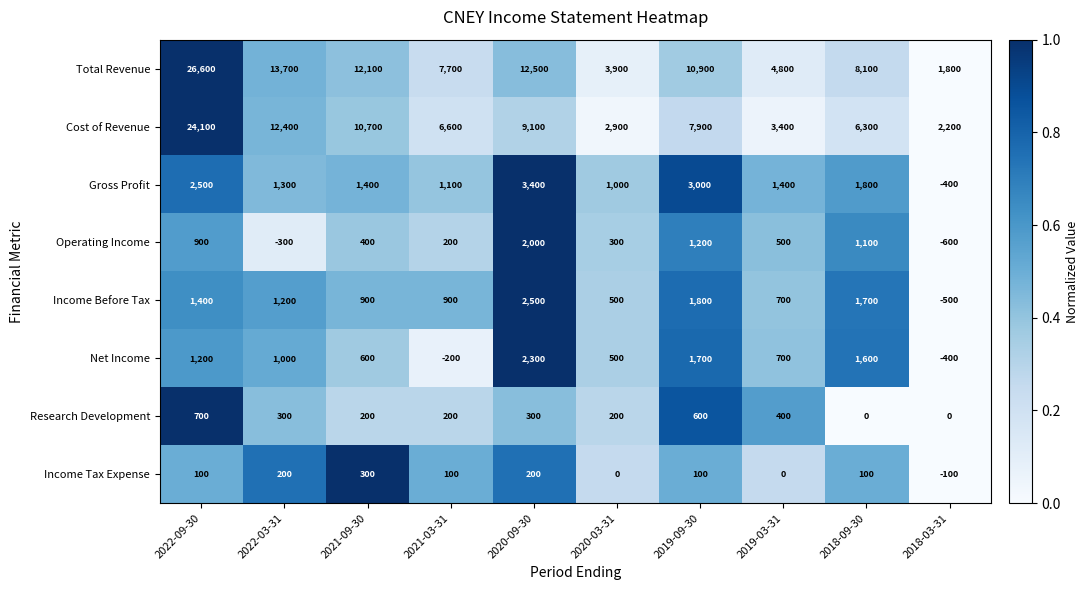

Rank the series by their maximum value, from lowest to highest.

Income Tax Expense, Research Development, Operating Income, Net Income, Income Before Tax, Gross Profit, Cost of Revenue, Total Revenue